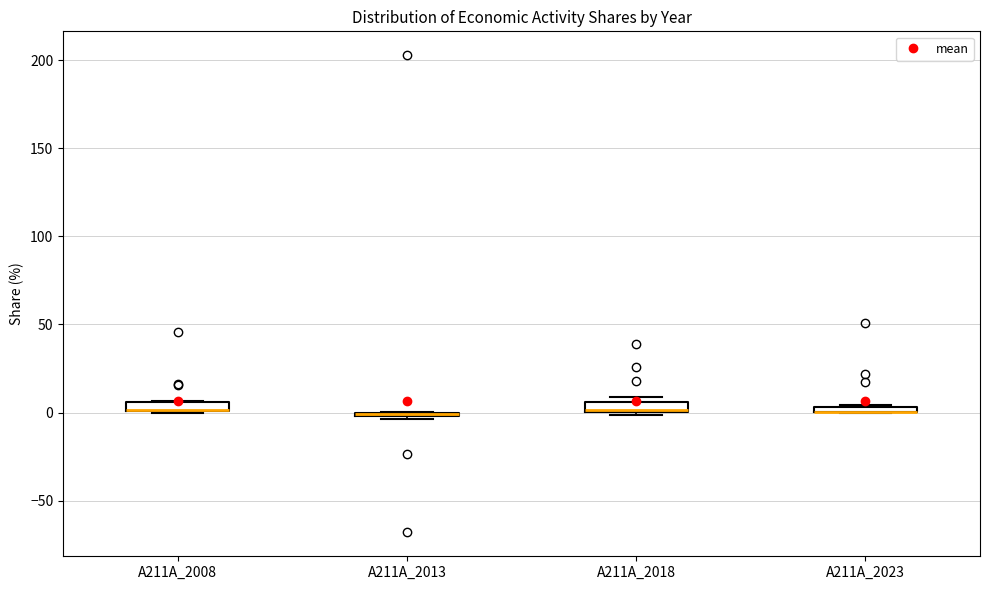

Where is the lower edge of the box for A211A_2008 on the y-axis? The values are not printed on the chart, so give them approximately, as read against the axis.

0